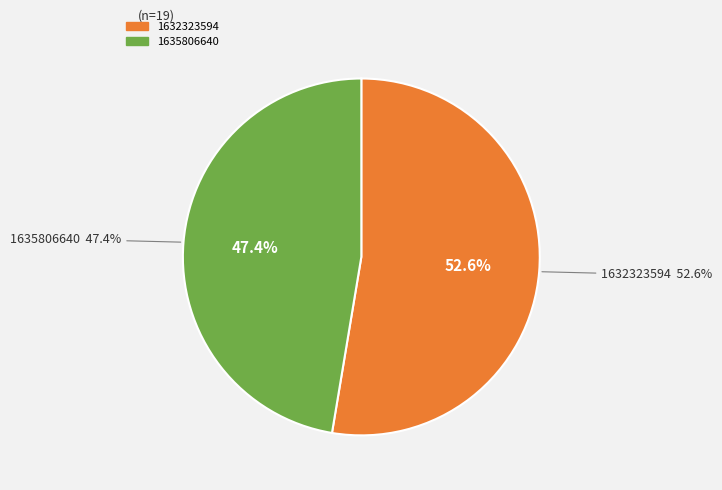

True or false: 1632323594 accounts for 53% of the total.

True